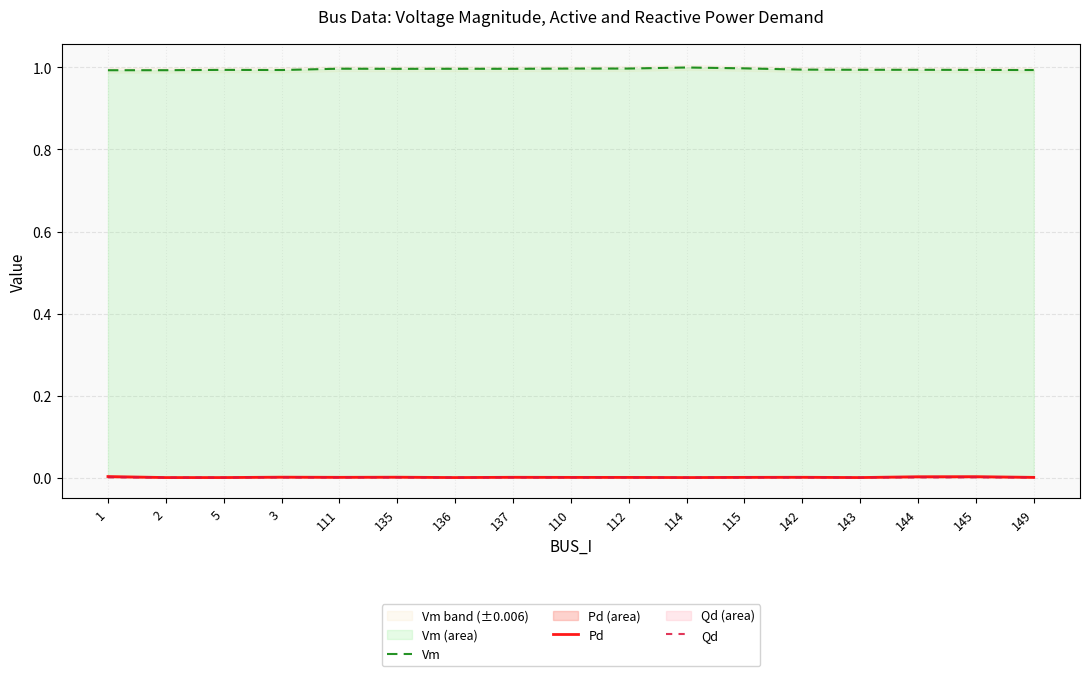

Which series changed the most between 111 and 143?

Vm